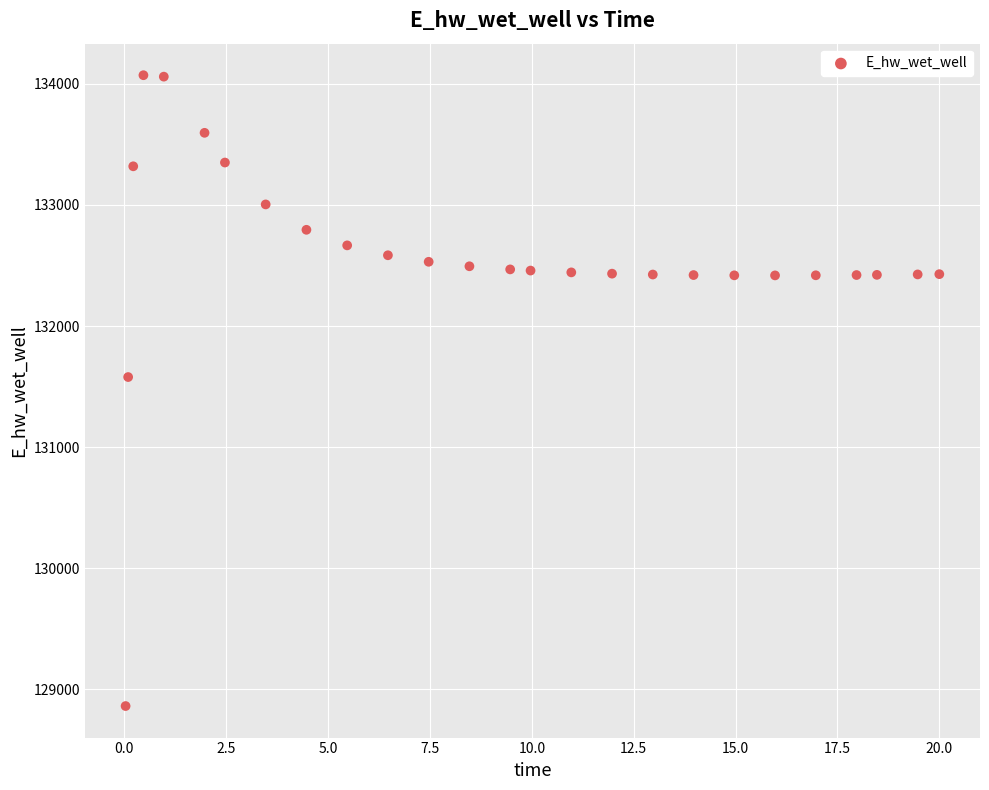

What Y value in the scatter plot is closest to 131467?

131579.0